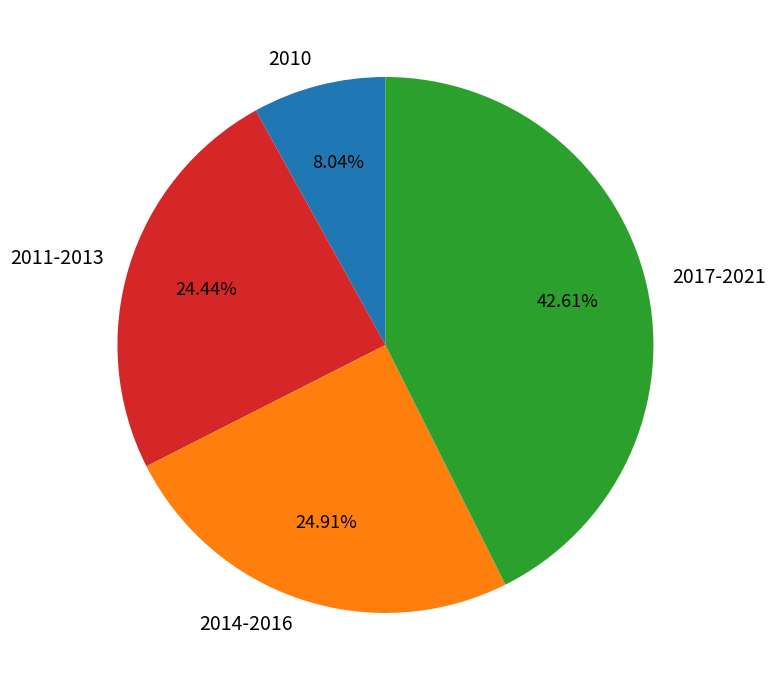

Which has a higher value, 2011-2013 or 2017-2021?

2017-2021